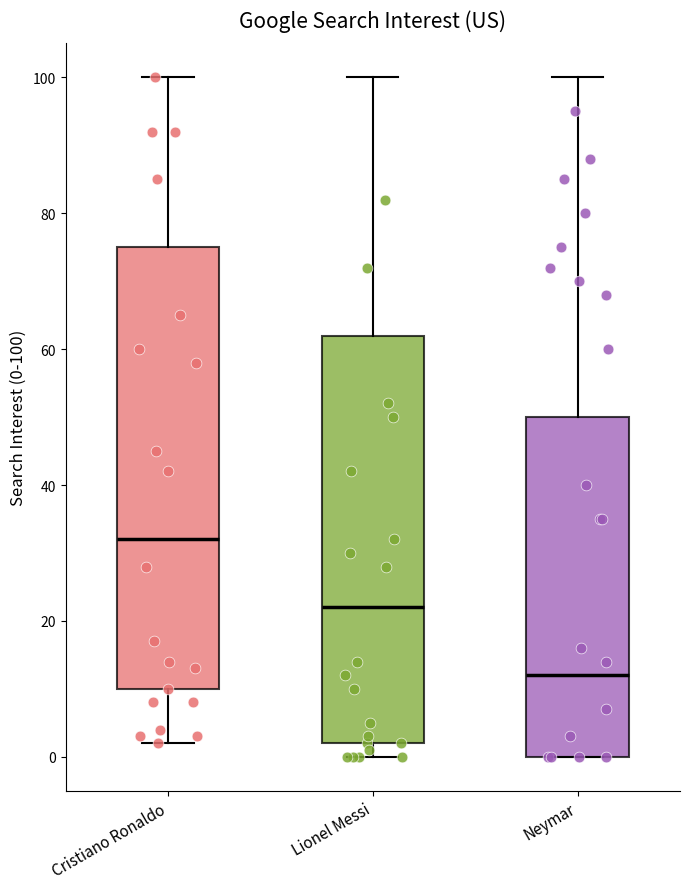

Where does the upper whisker of the box for Cristiano Ronaldo end on the y-axis? The values are not printed on the chart, so give them approximately, as read against the axis.

100